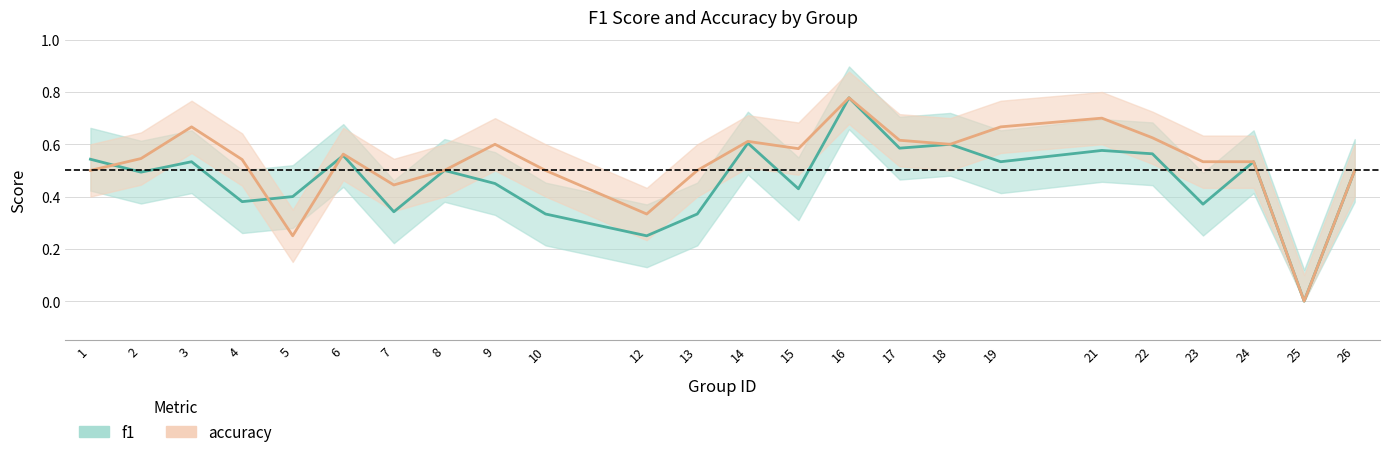

Is the value of accuracy at 24 greater than the value of f1 at 8?

Yes